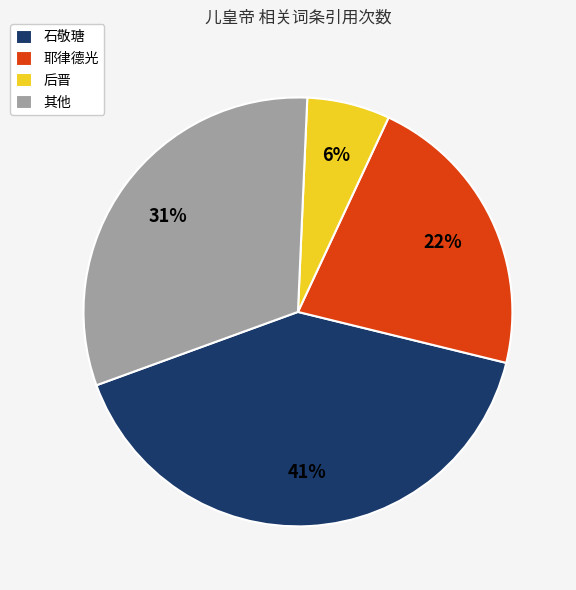

How many segments does this pie chart have?

4